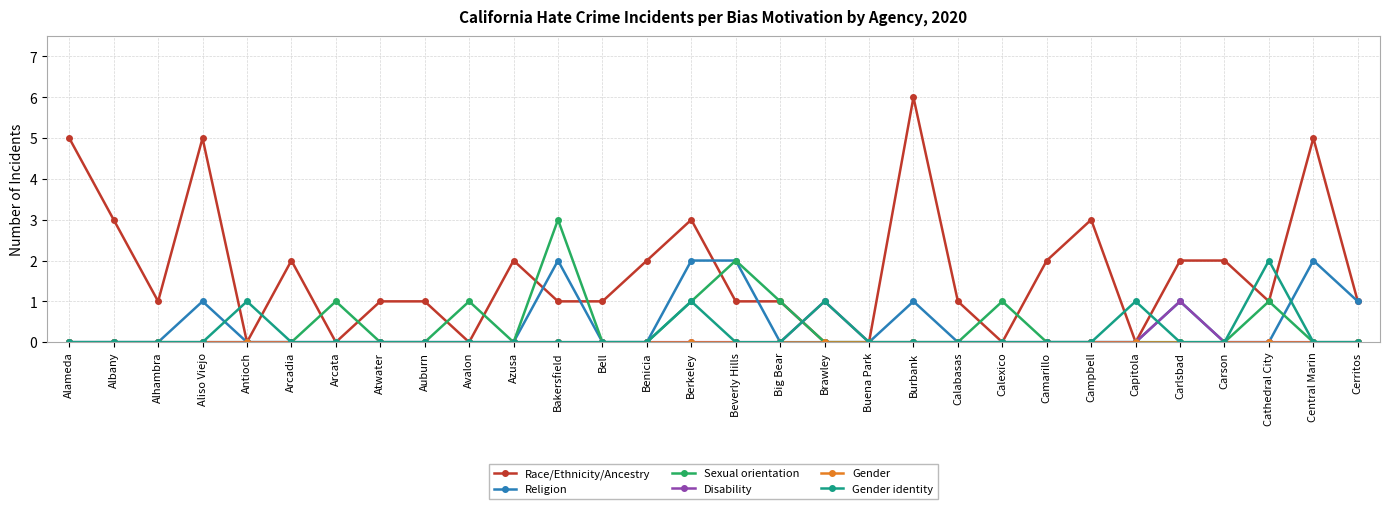

What is the spread (max minus min) of values at Central Marin?

5